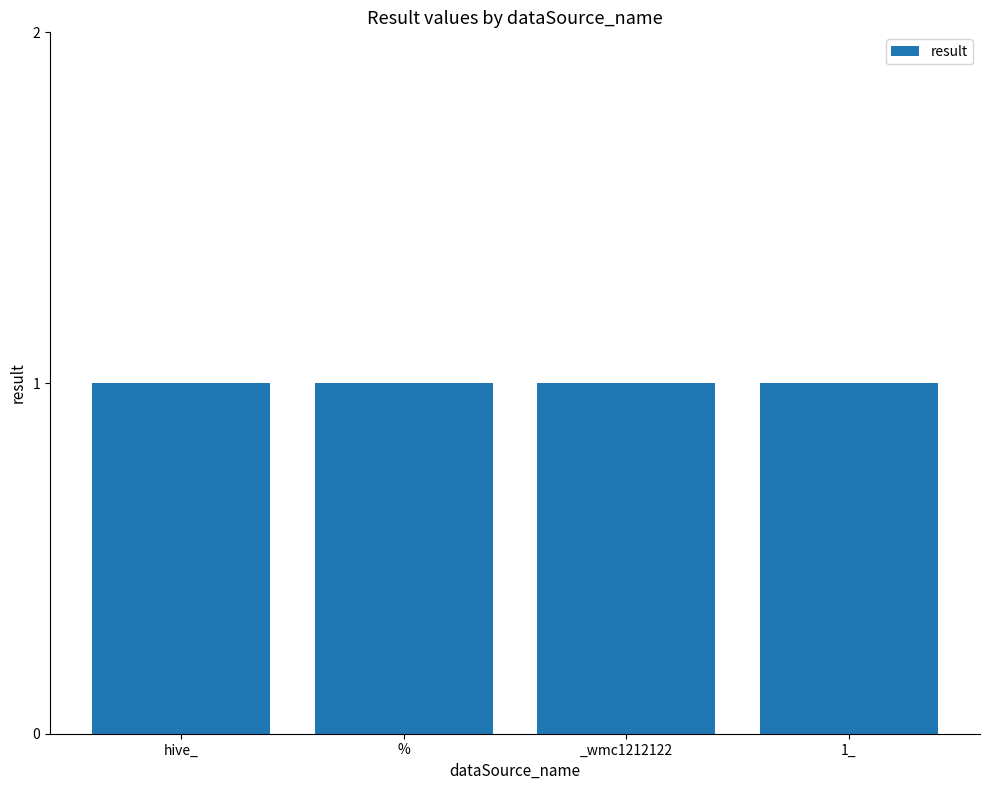

What is the greatest value displayed?

1